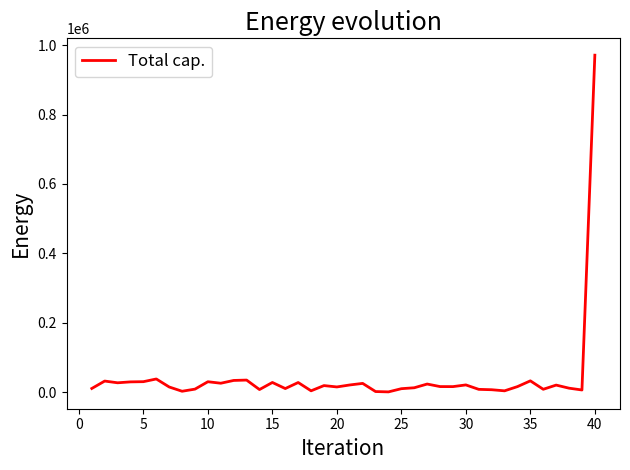

True or false: there are more than 2 points higher than both neighbors.

True